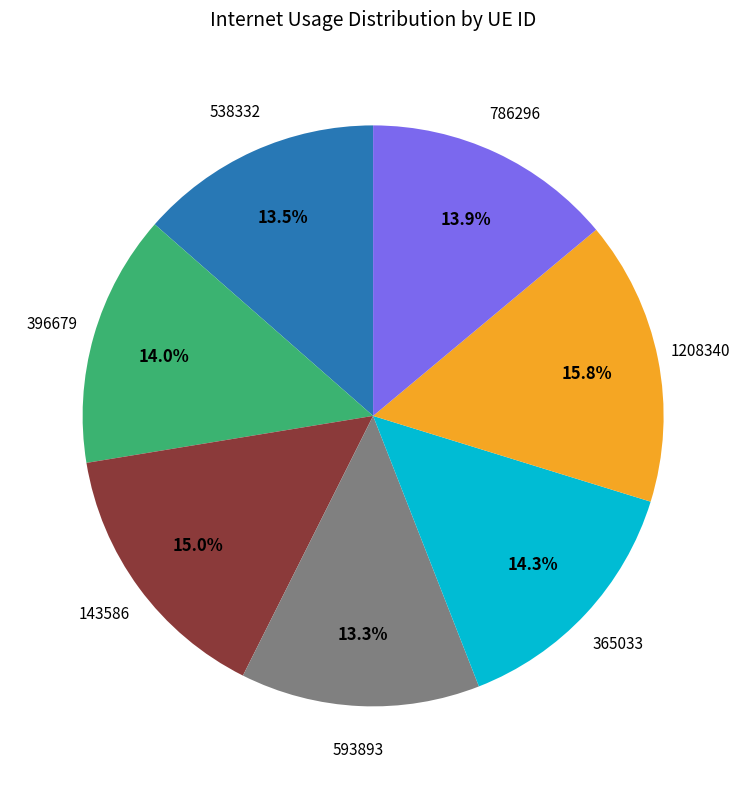

What portion of the pie excludes 365033?

85.7%